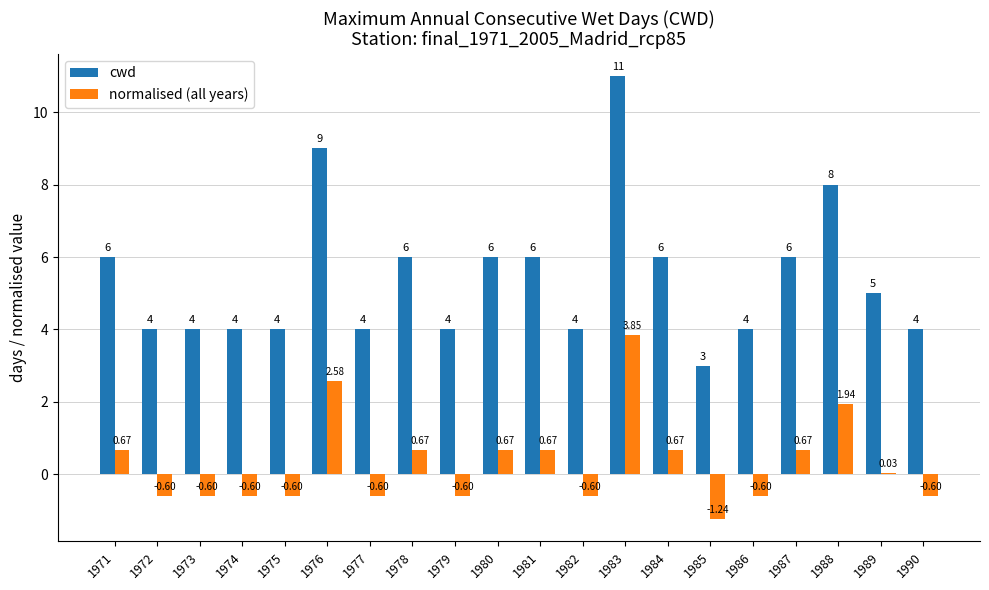

Which series has the largest total across all categories?

cwd